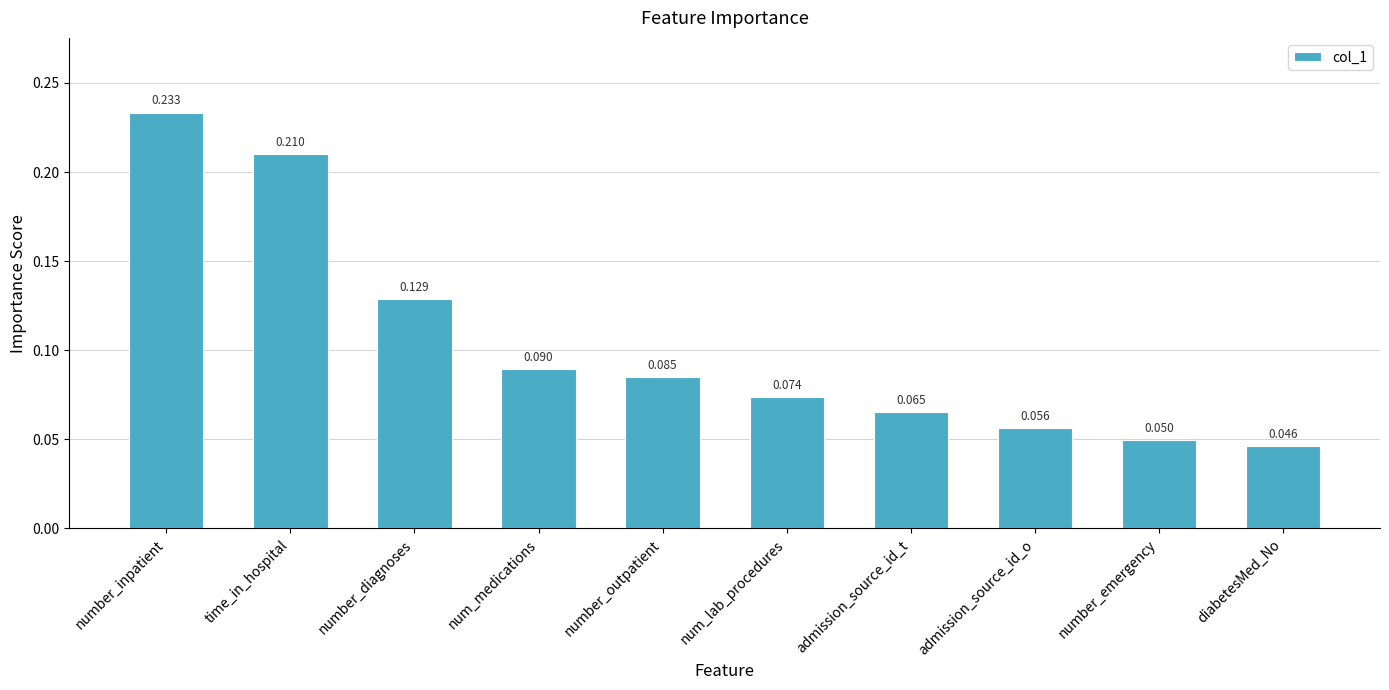

Rank the categories by value from highest to lowest.

number_inpatient, time_in_hospital, number_diagnoses, num_medications, number_outpatient, num_lab_procedures, admission_source_id_t, admission_source_id_o, number_emergency, diabetesMed_No